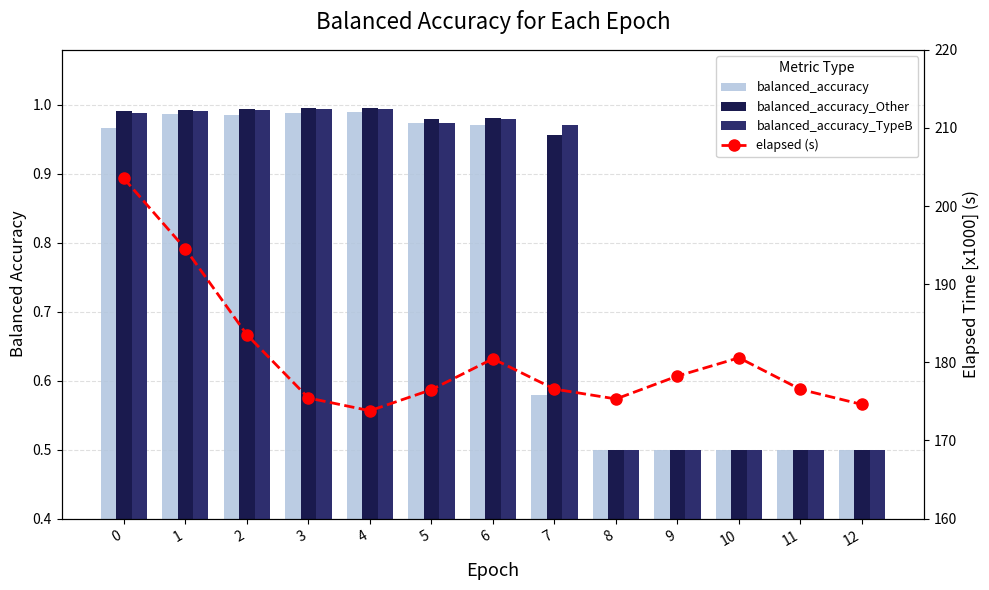

Does the chart contain stacked bars?

No